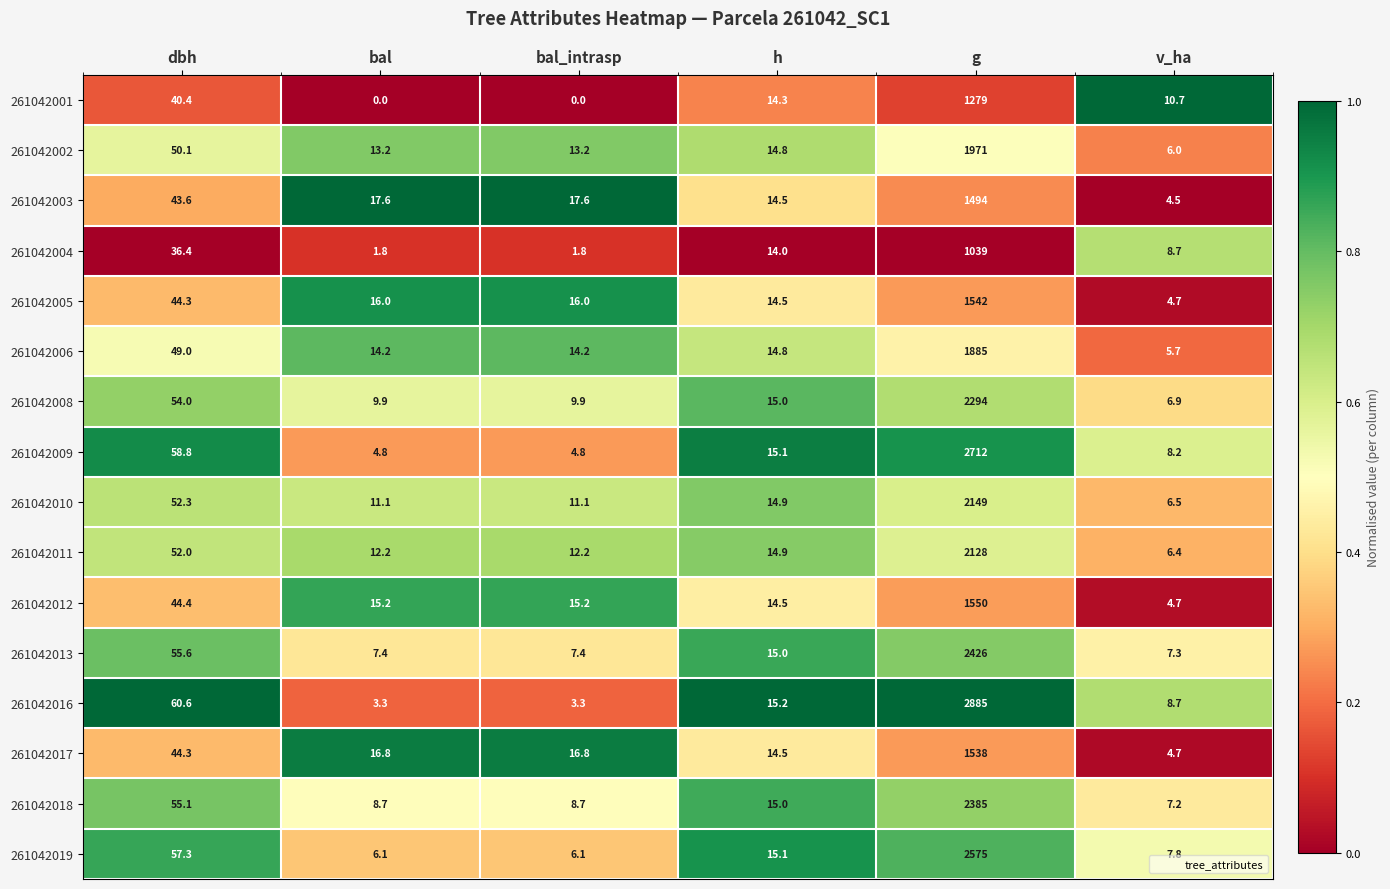

Which series has the widest spread of values?

261042016